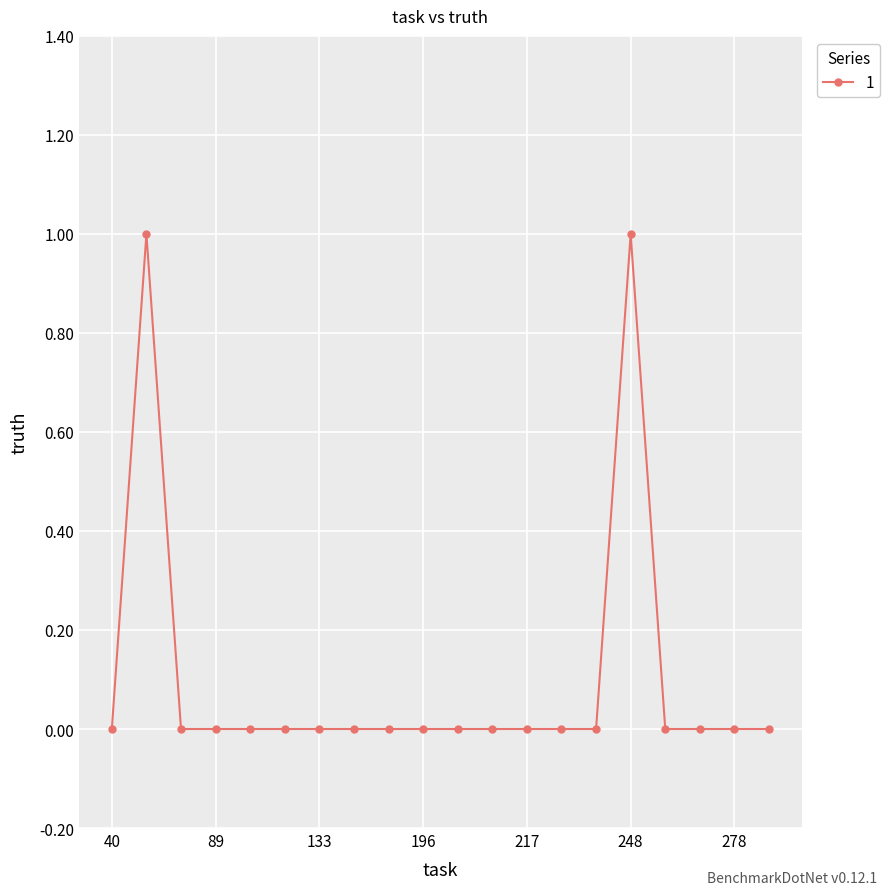

How many distinct data groups are displayed?

1